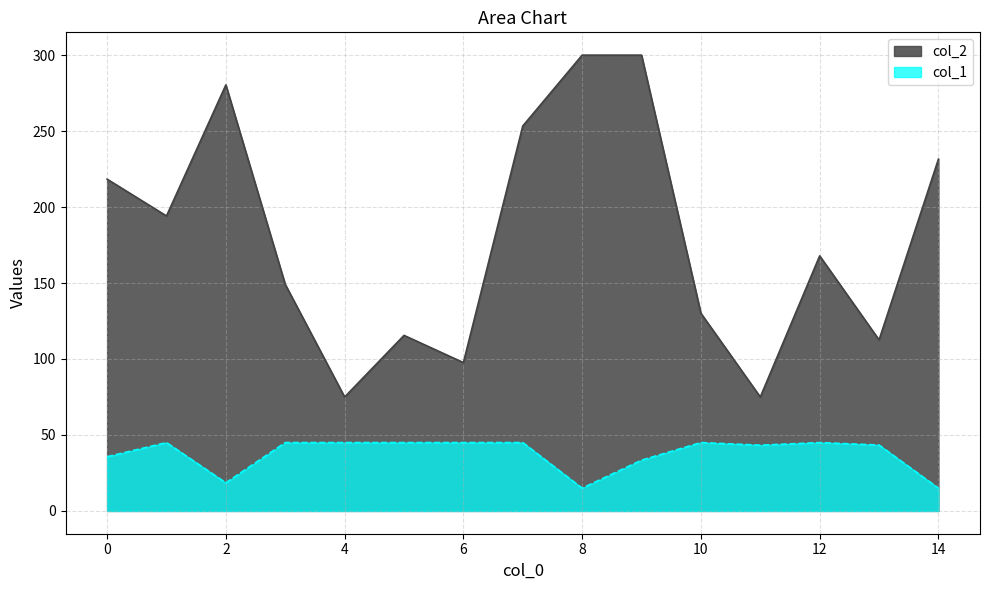

True or false: col_2 and col_1 cross at least once.

False